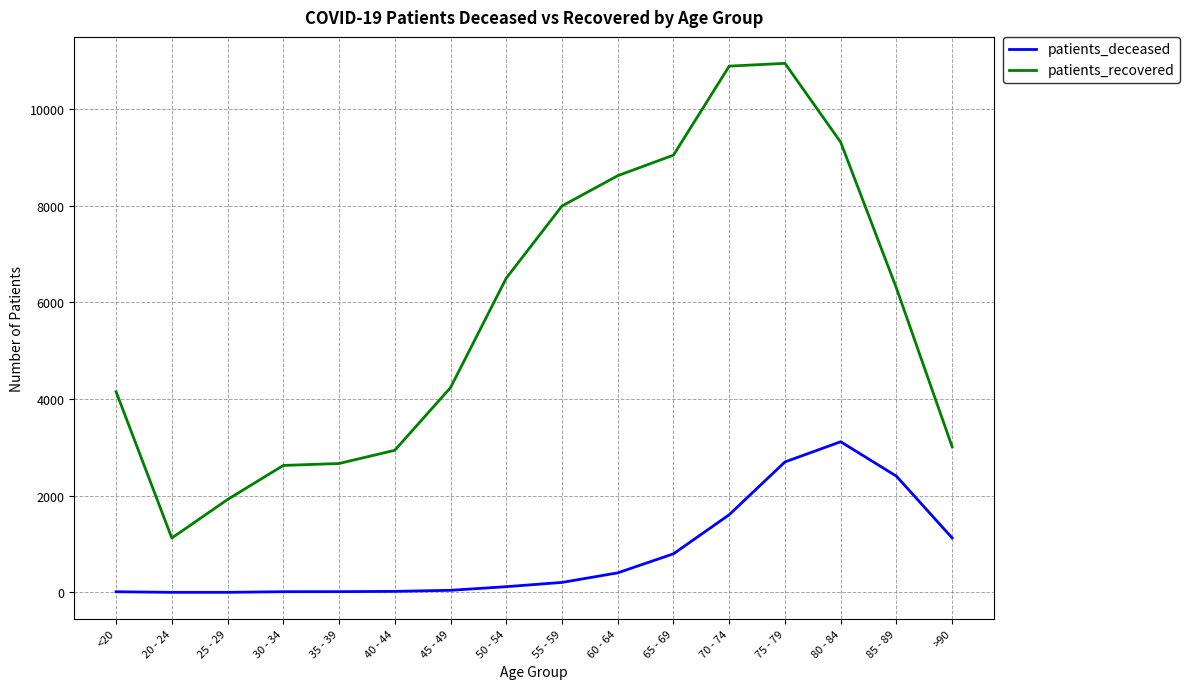

True or false: patients_deceased has a value of 1128 at >90.

True